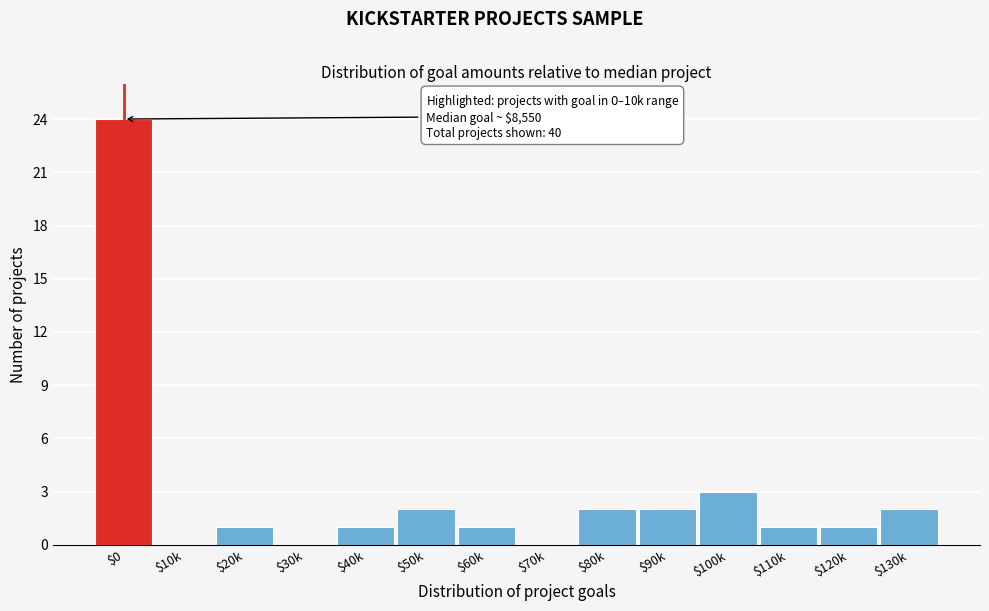

Where is the data nearest to the value 12?

$100k